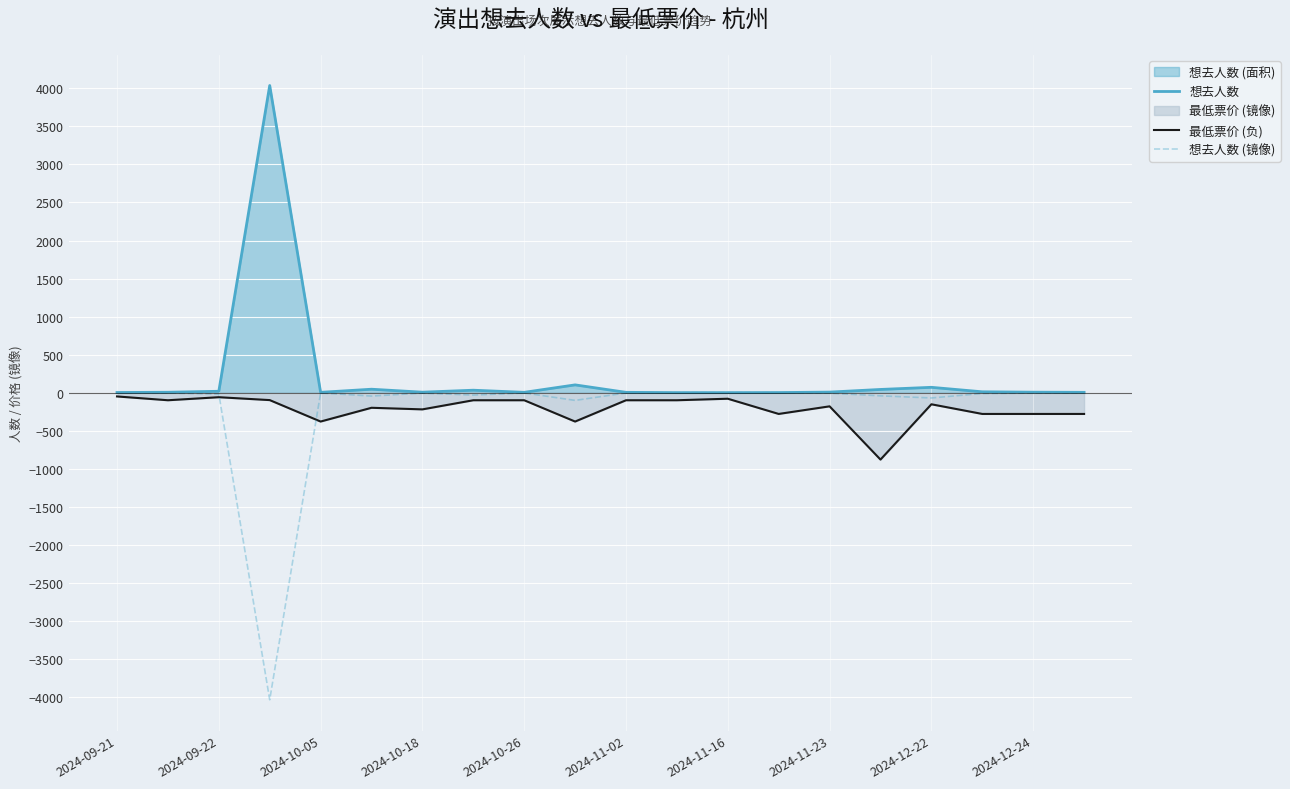

What is the total value across all series at 2024-12-22?

-153